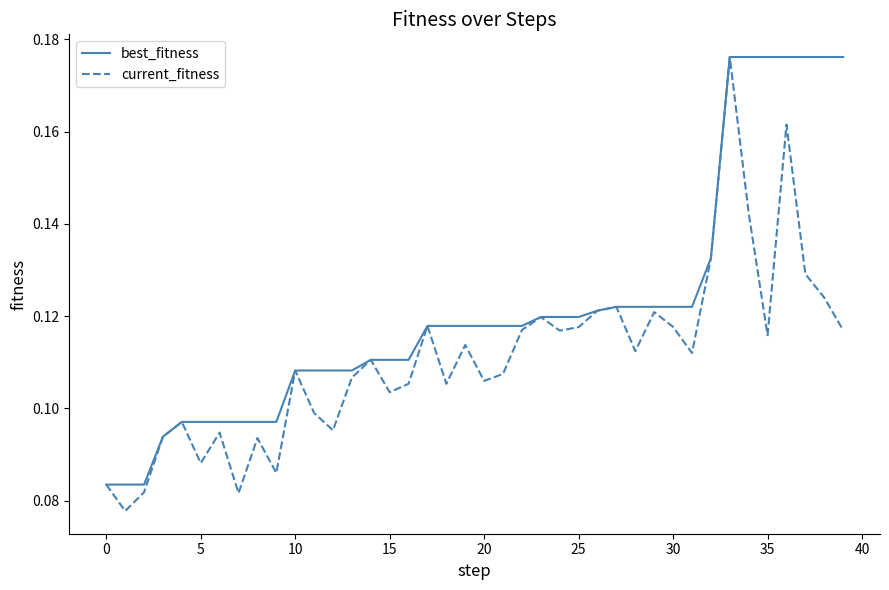

Which series has the largest total across all categories?

best_fitness